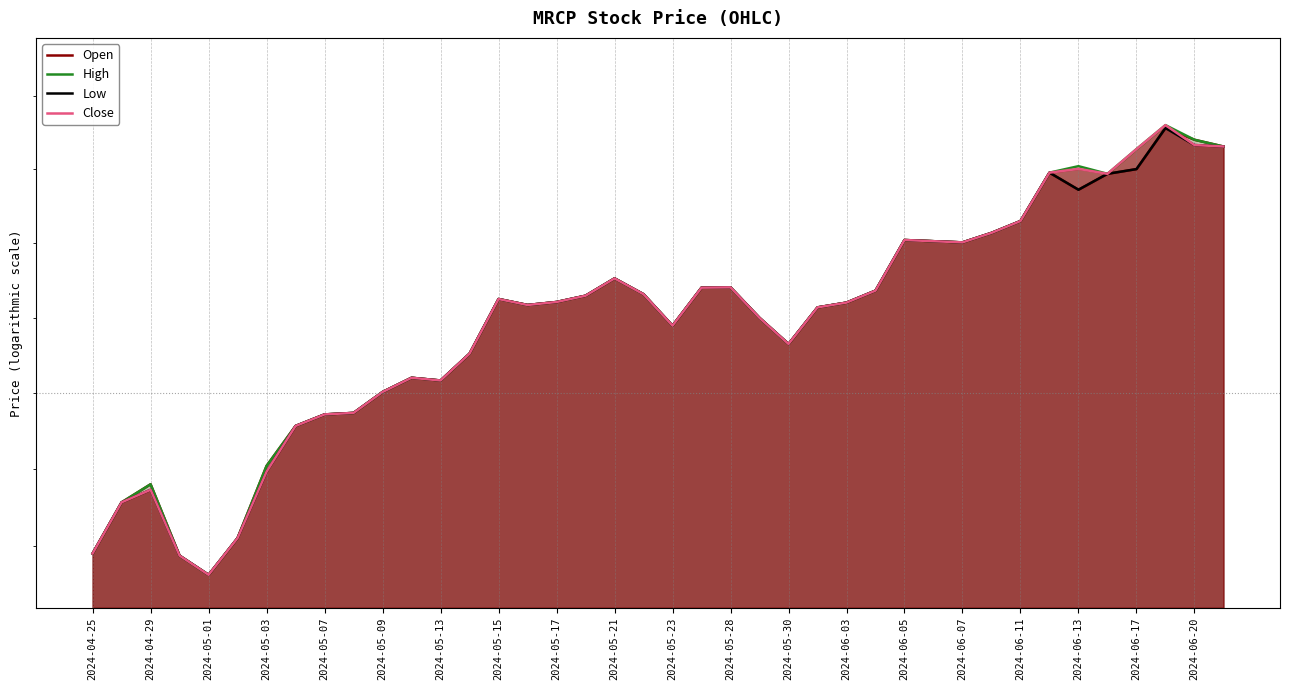

Where is Low nearest to the value 25?

2024-04-25